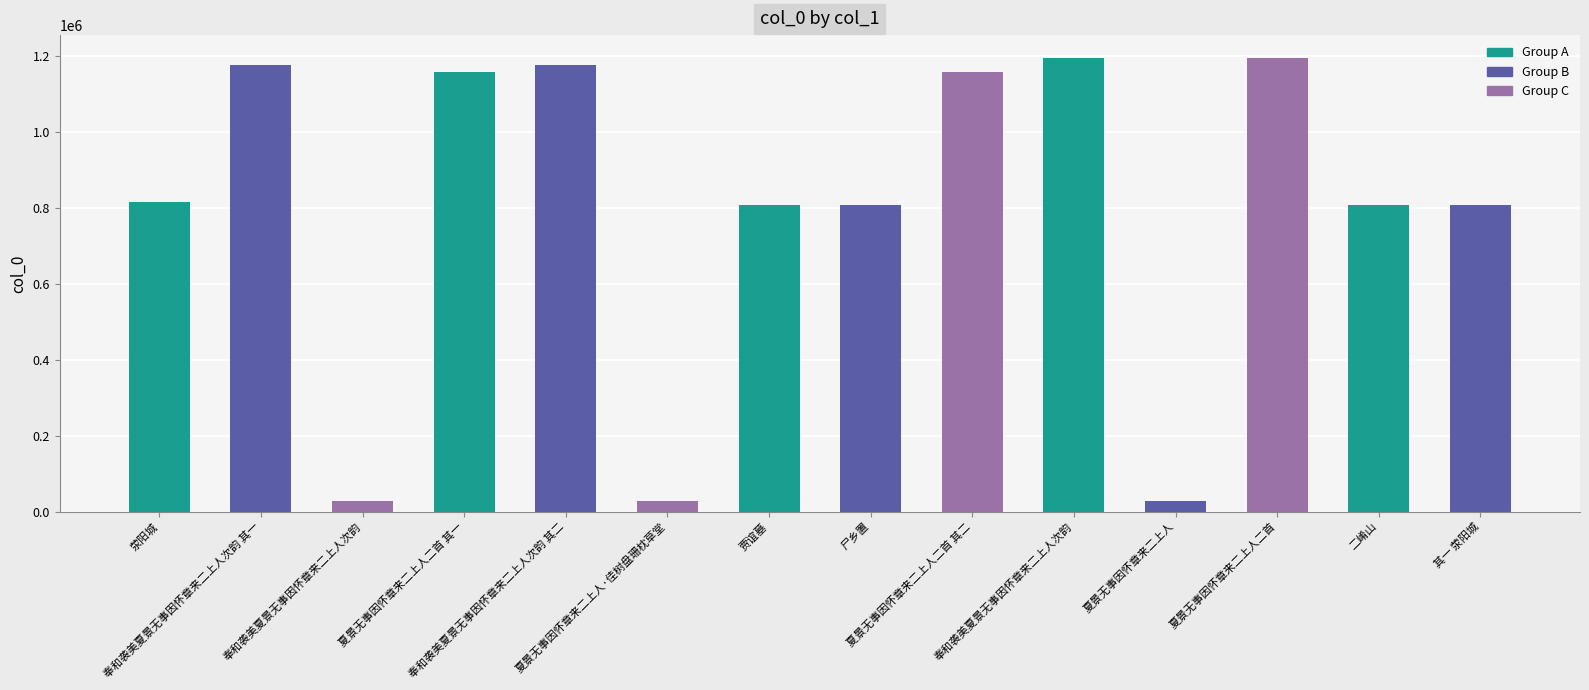

Reading left to right, what are all the values shown in this chart?

815150	1176398	28294	1158112	1176399	27959	808406	808405	1158113	1194820	27958	1193995	808407	808404